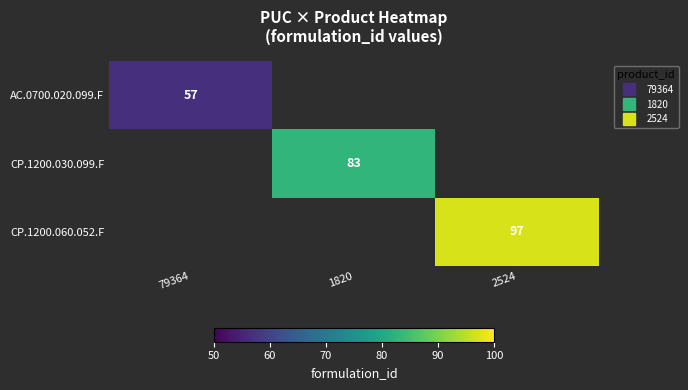

What is the approximate value of CP.1200.060.052.F at 2524?

97.0